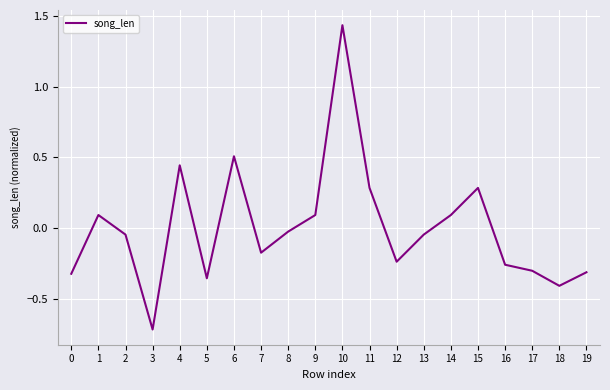

What is the minimum value shown in the chart?

-0.7